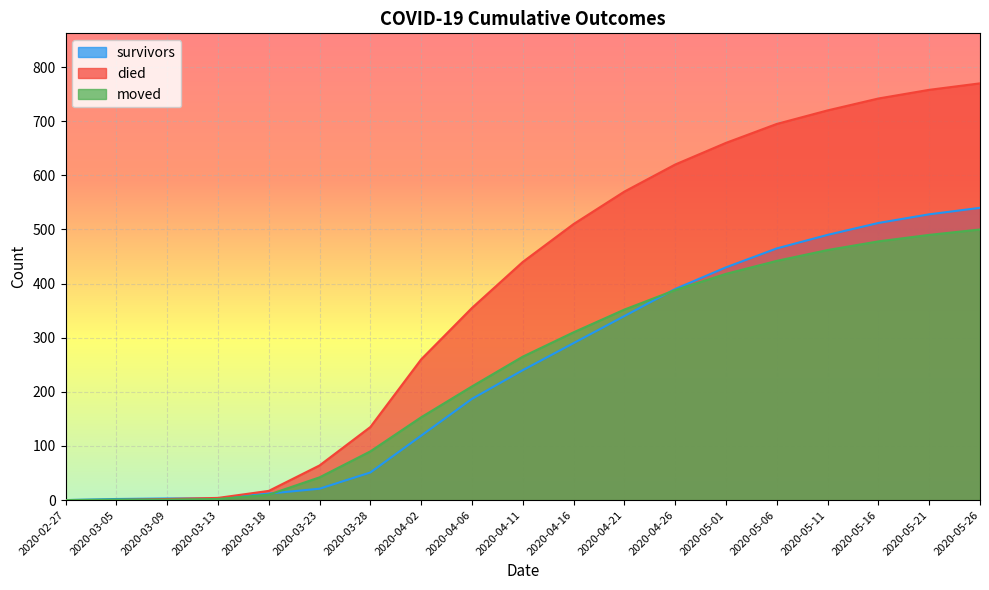

How many lines are shown in the chart?

3